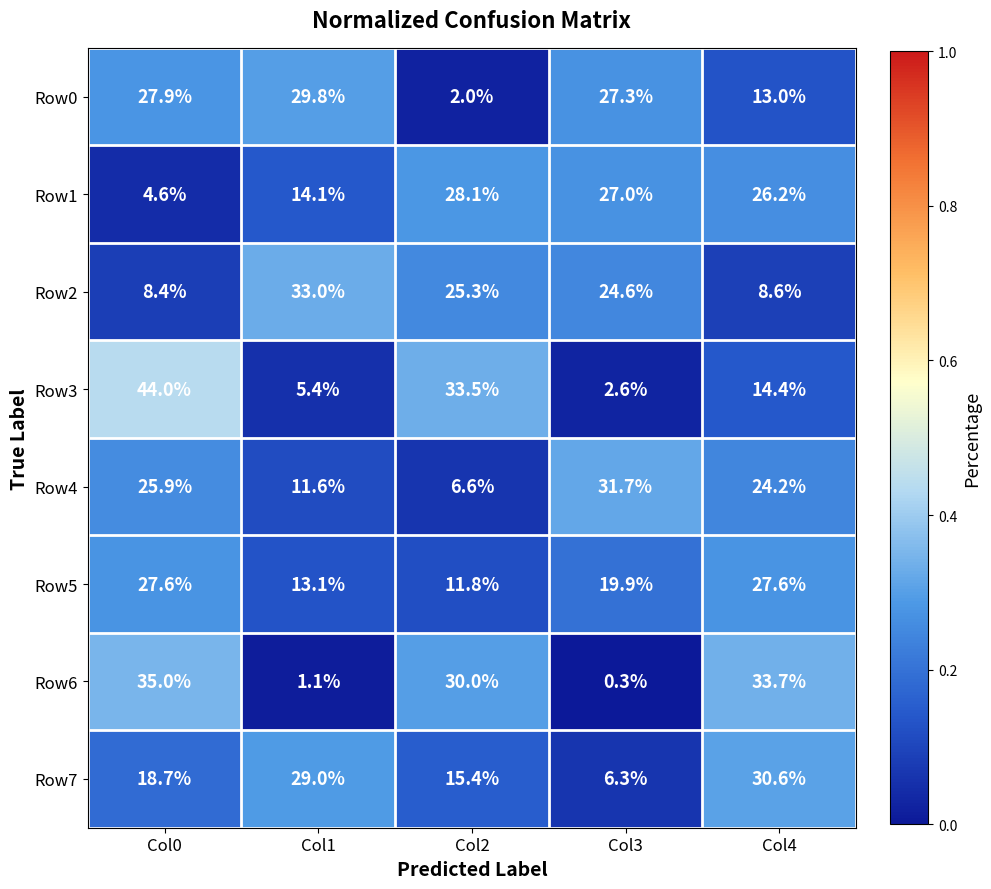

Rank the series by their maximum value, from highest to lowest.

Row3, Row6, Row2, Row4, Row7, Row0, Row1, Row5